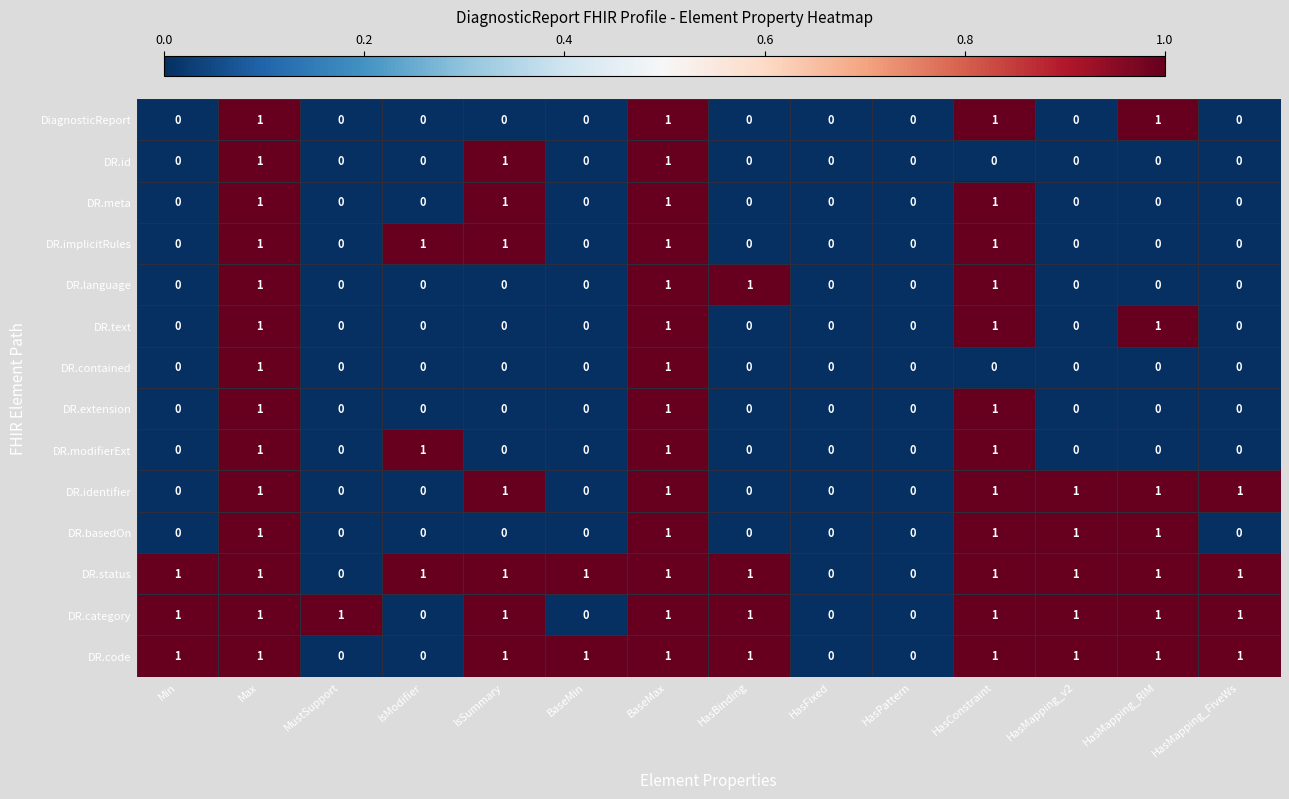

What is the difference between the highest and lowest values at HasMapping_FiveWs?

1